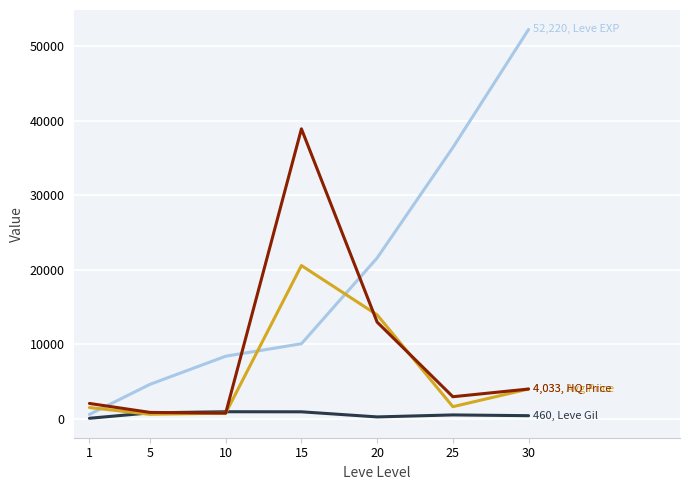

Does the chart display data point markers on the line(s)?

No